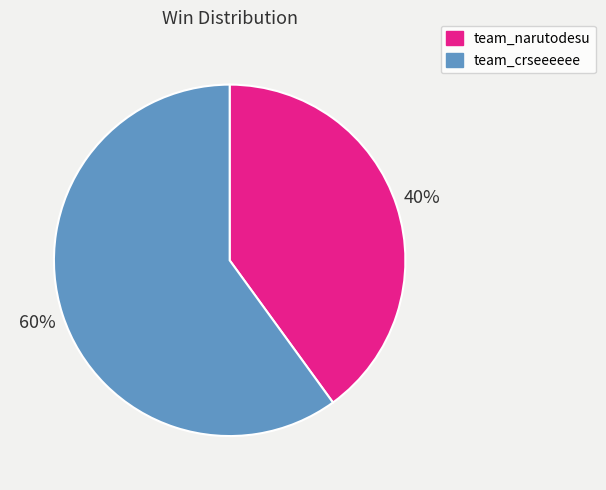

Count the number of slices in the pie.

2